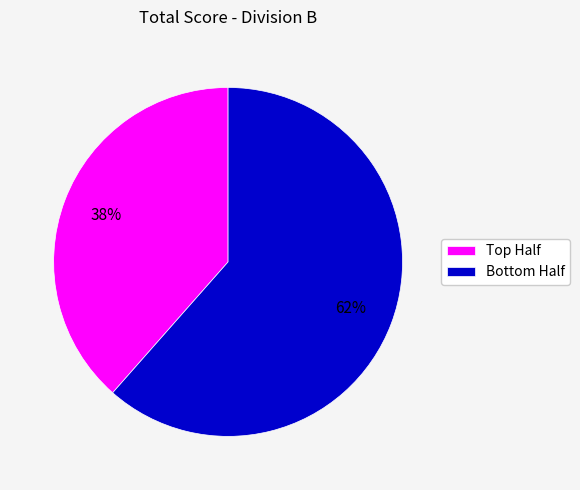

Rank the categories by value from highest to lowest.

Bottom Half, Top Half